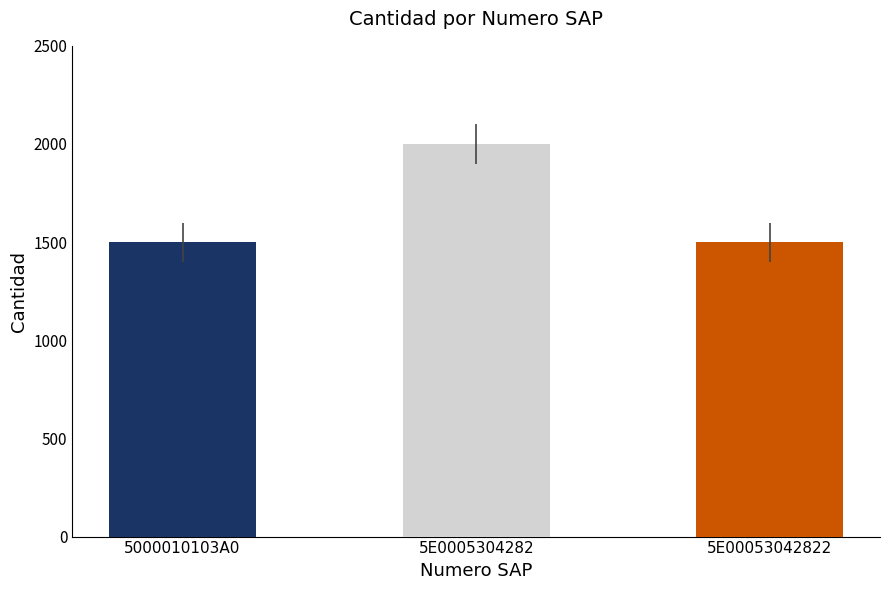

What is the ratio of the value at 5E0005304282 to the value at 5E00053042822?

1.3